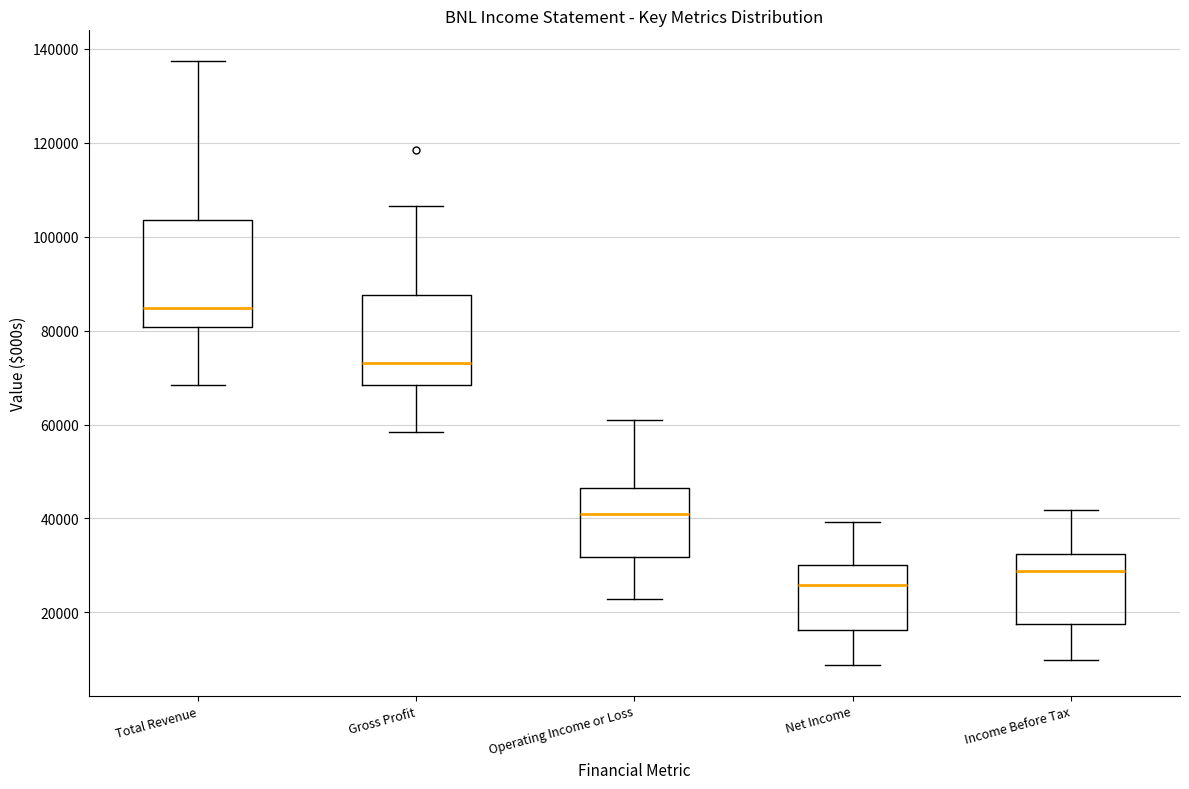

Reading left to right, read every box against the y-axis: the position of its median line, the range the box covers, and the ends of its whiskers. The values are not printed on the chart, so give them approximately, as read against the axis.

Total Revenue: median 84000, box 80000 to 104000, whiskers 68000 to 138000
Gross Profit: median 74000, box 68000 to 88000, whiskers 58000 to 106000
Operating Income or Loss: median 40000, box 32000 to 46000, whiskers 22000 to 62000
Net Income: median 26000, box 16000 to 30000, whiskers 8000 to 40000
Income Before Tax: median 28000, box 18000 to 32000, whiskers 10000 to 42000